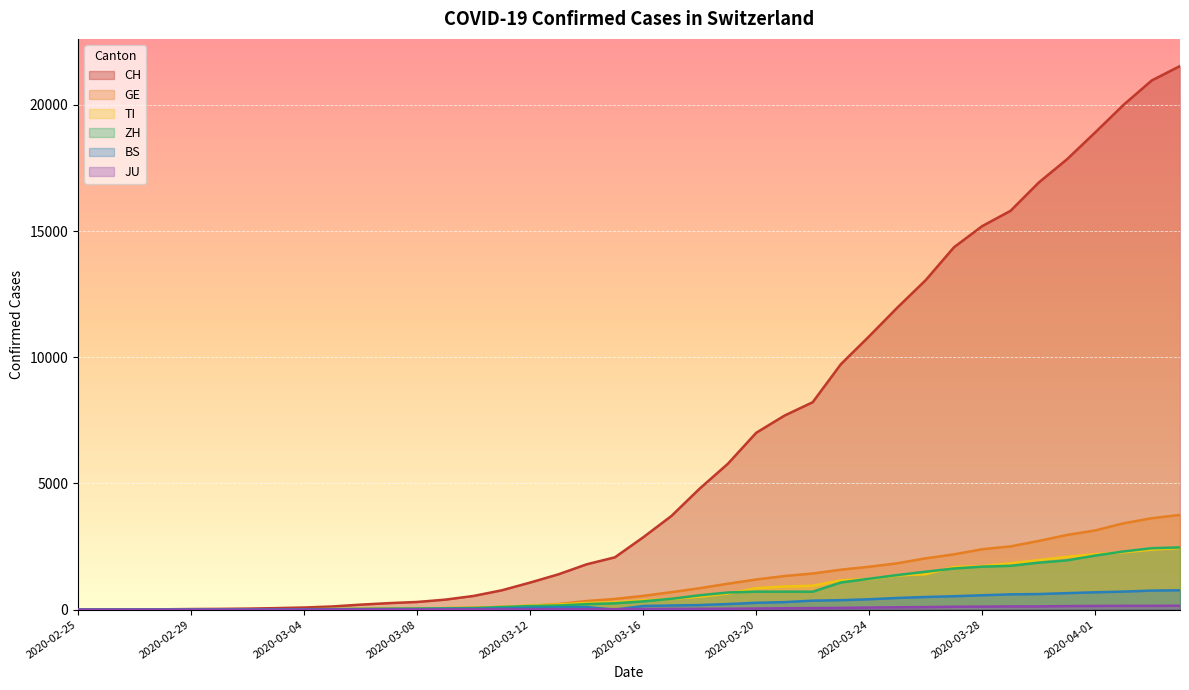

True or false: CH and GE cross at least once.

False